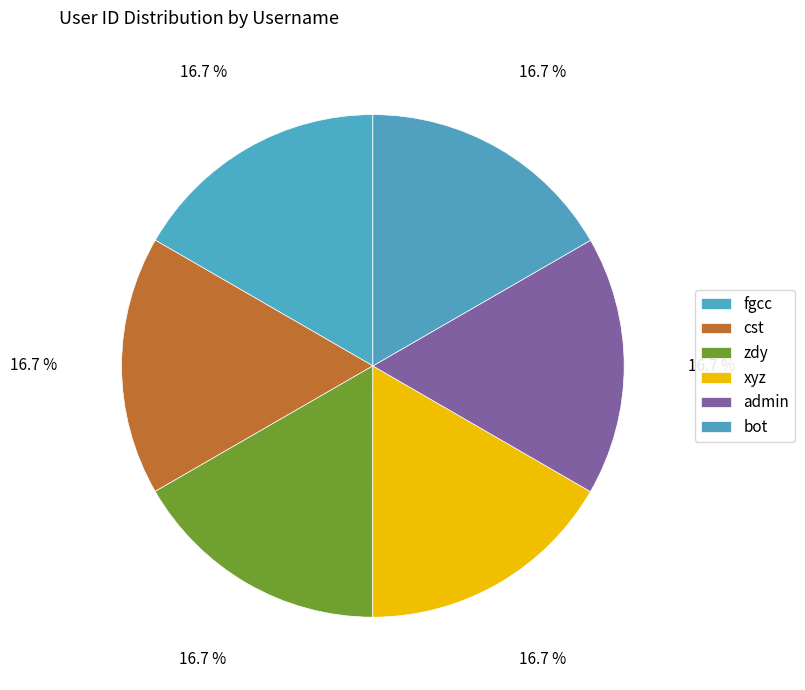

How many segments does this pie chart have?

6